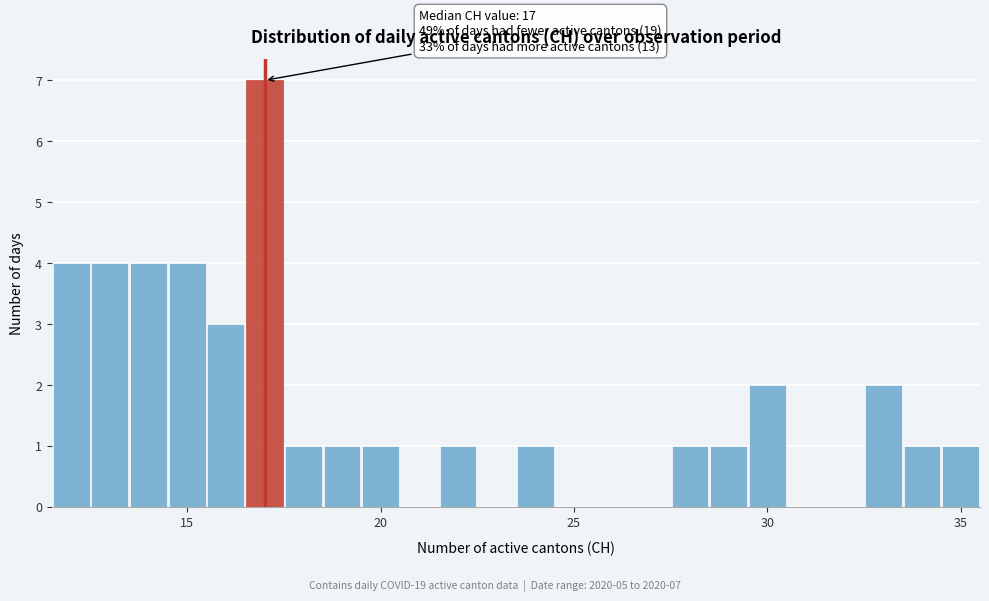

Around what value on the x-axis is the tallest bar? Give the approximate position of its centre, as read against the axis.

17.0